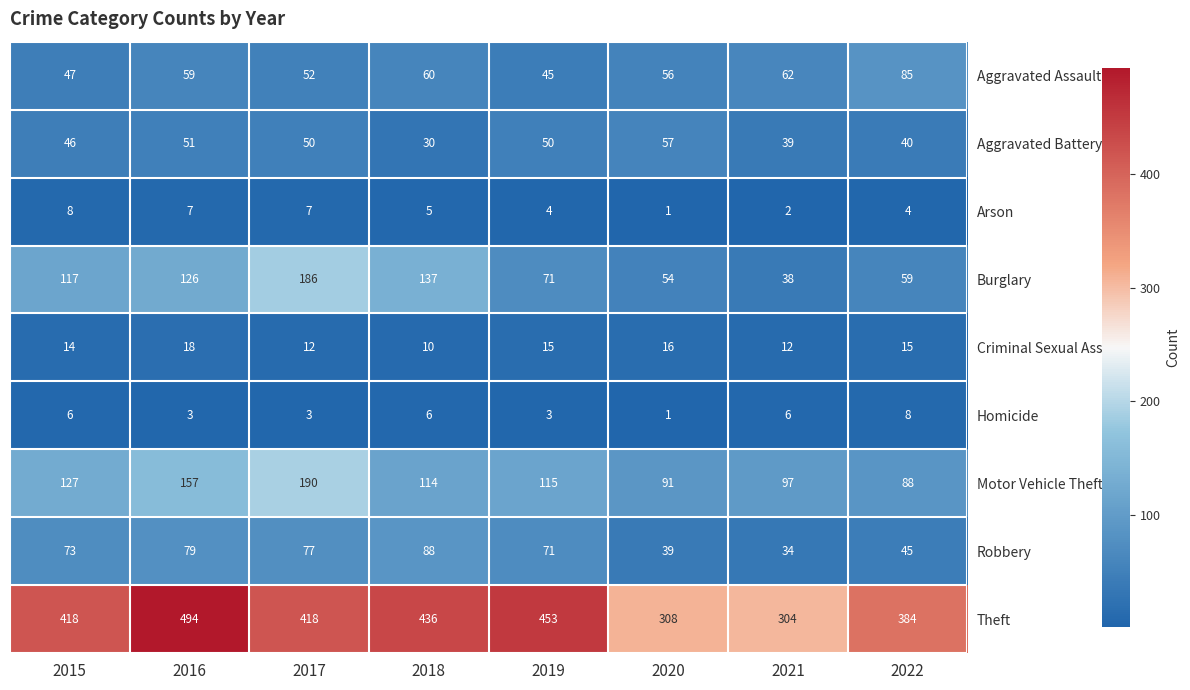

At which label is Motor Vehicle Theft closest to 139?

2015